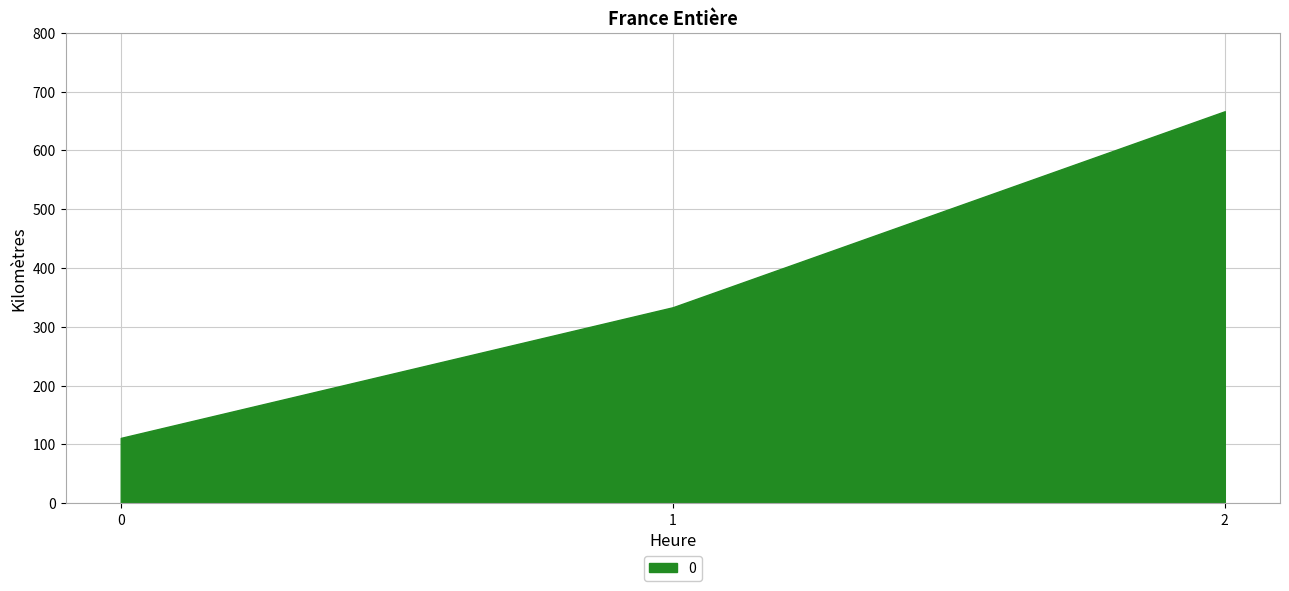

List the labels in order of value, largest first.

2, 1, 0